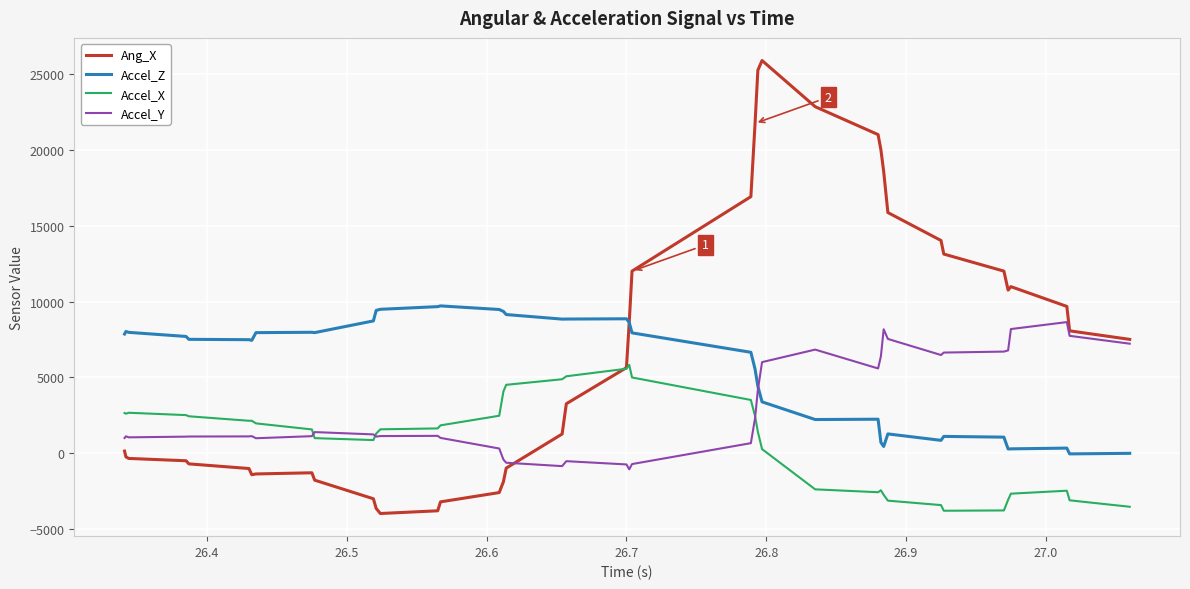

What is the sum of all Ang_X values?

273214